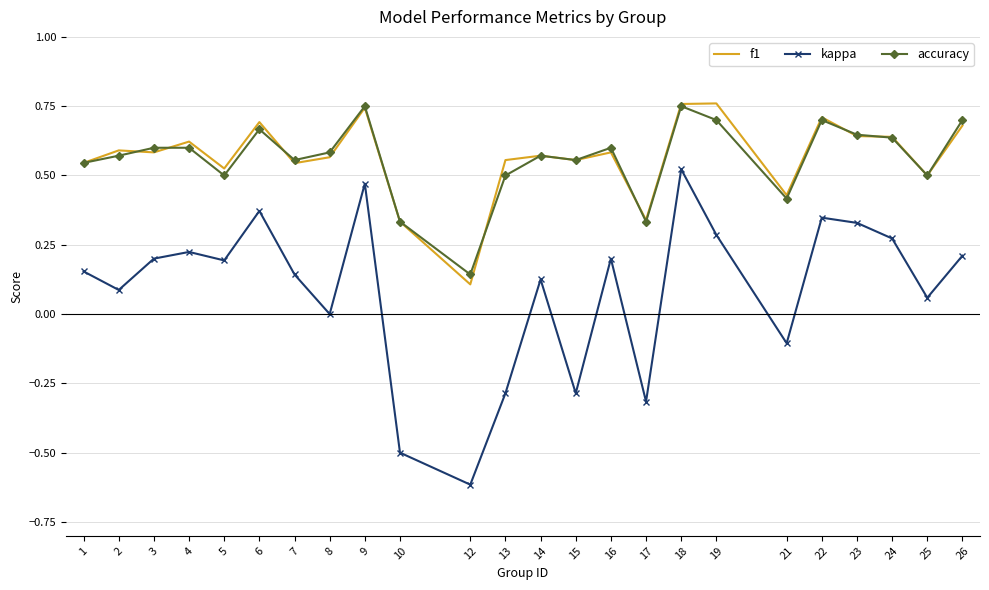

How many series are shown in this chart?

3